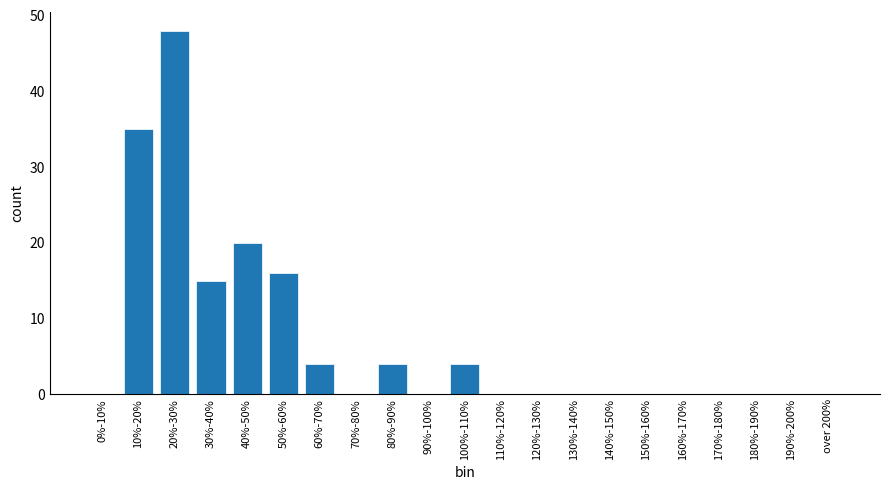

Reading right to left, list all the values displayed in this chart.

over 200%=0	190%-200%=0	180%-190%=0	170%-180%=0	160%-170%=0	150%-160%=0	140%-150%=0	130%-140%=0	120%-130%=0	110%-120%=0	100%-110%=4	90%-100%=0	80%-90%=4	70%-80%=0	60%-70%=4	50%-60%=16	40%-50%=20	30%-40%=15	20%-30%=48	10%-20%=35	0%-10%=0